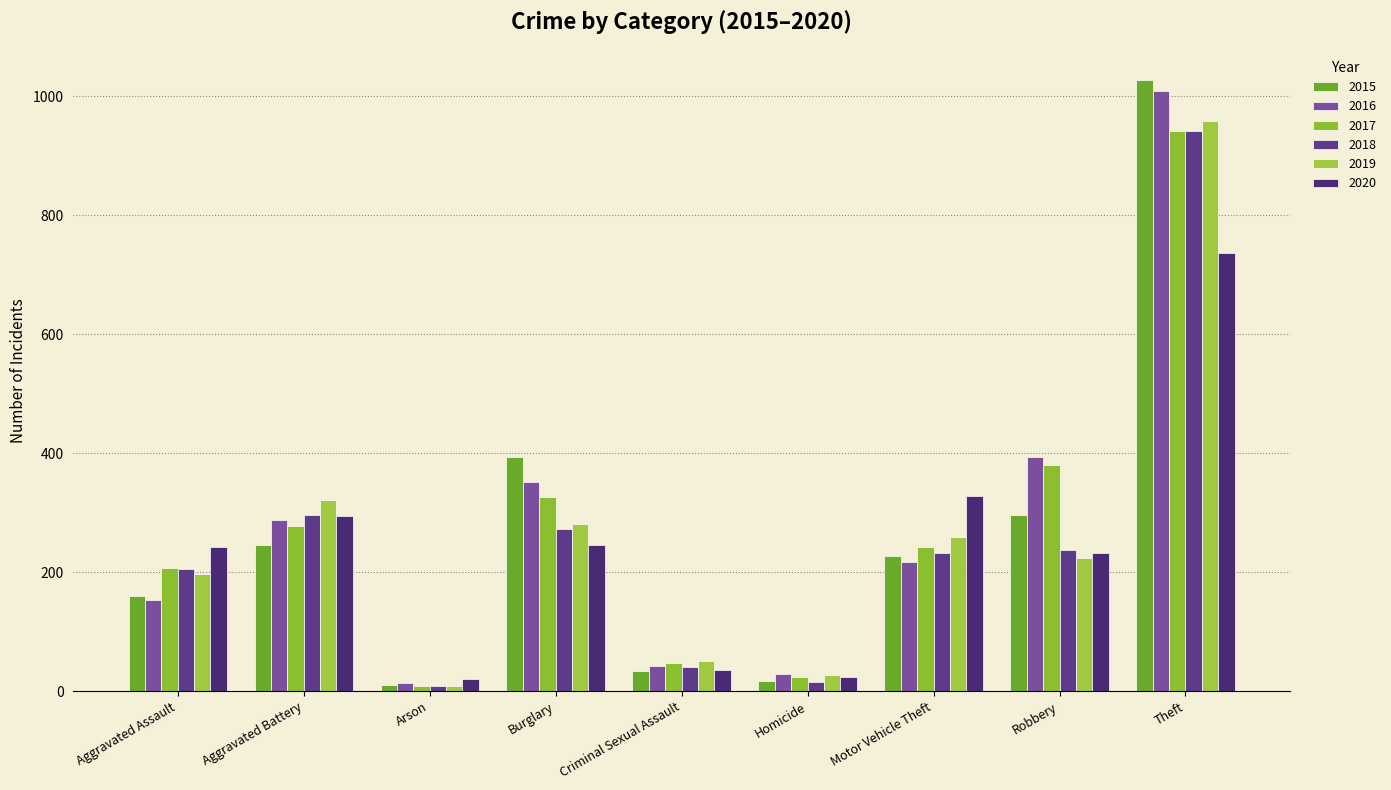

The value of 2015 at Burglary is 180. True or false?

False